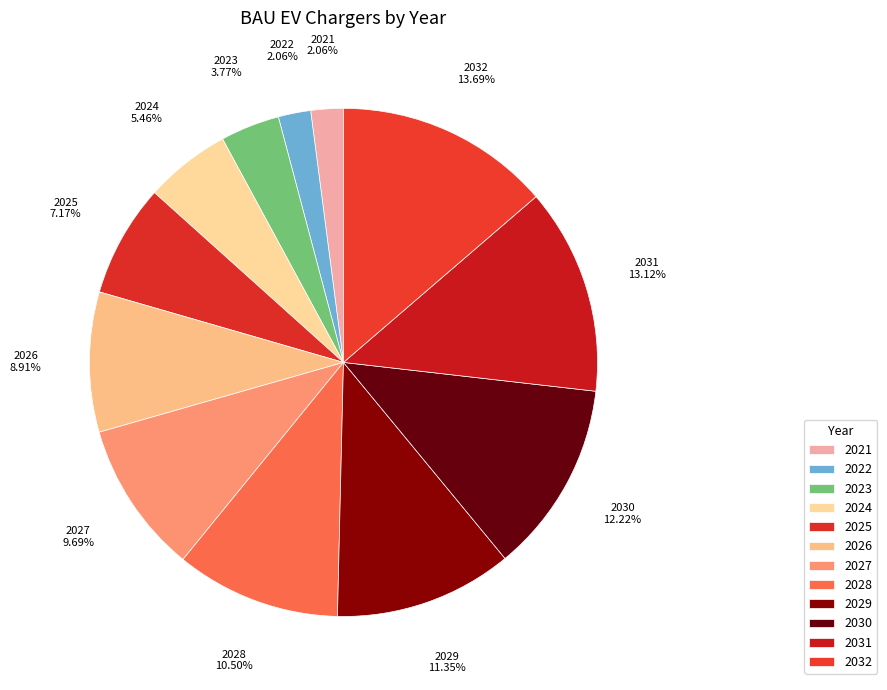

To the nearest percent, what is the average slice percentage?

8%